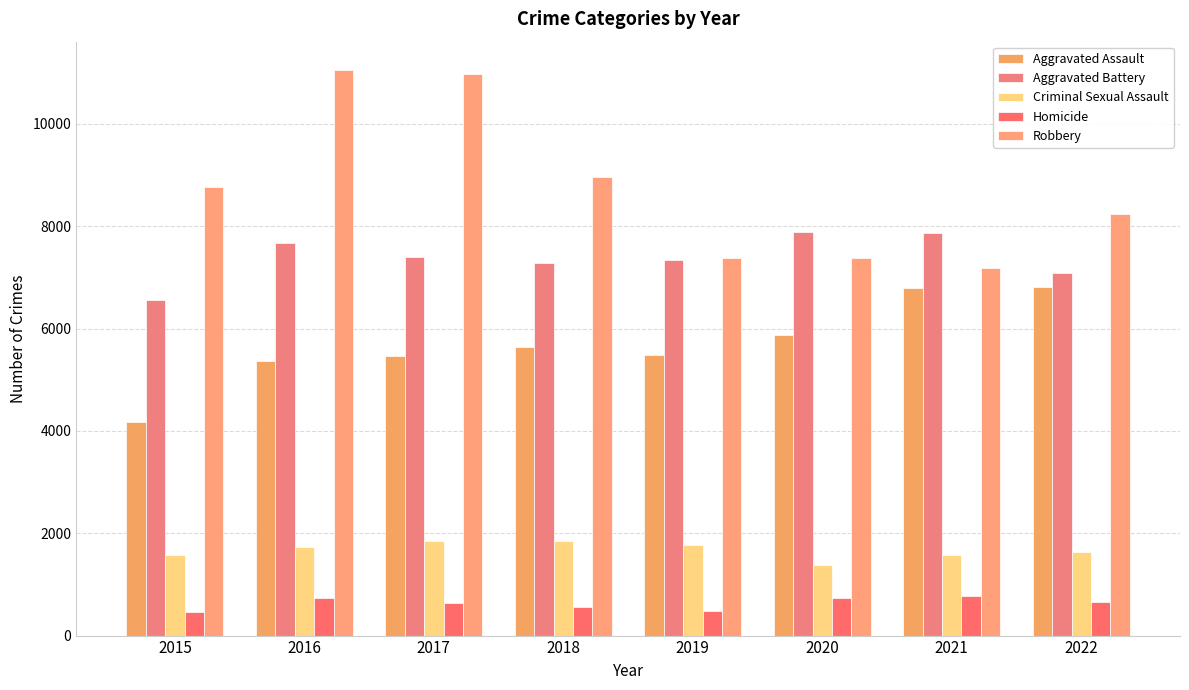

Which series has the largest range (max minus min)?

Robbery